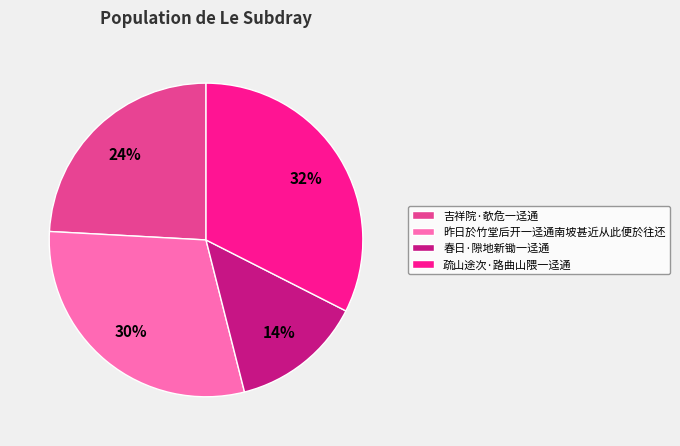

To the nearest percent, what is the average slice percentage?

25%